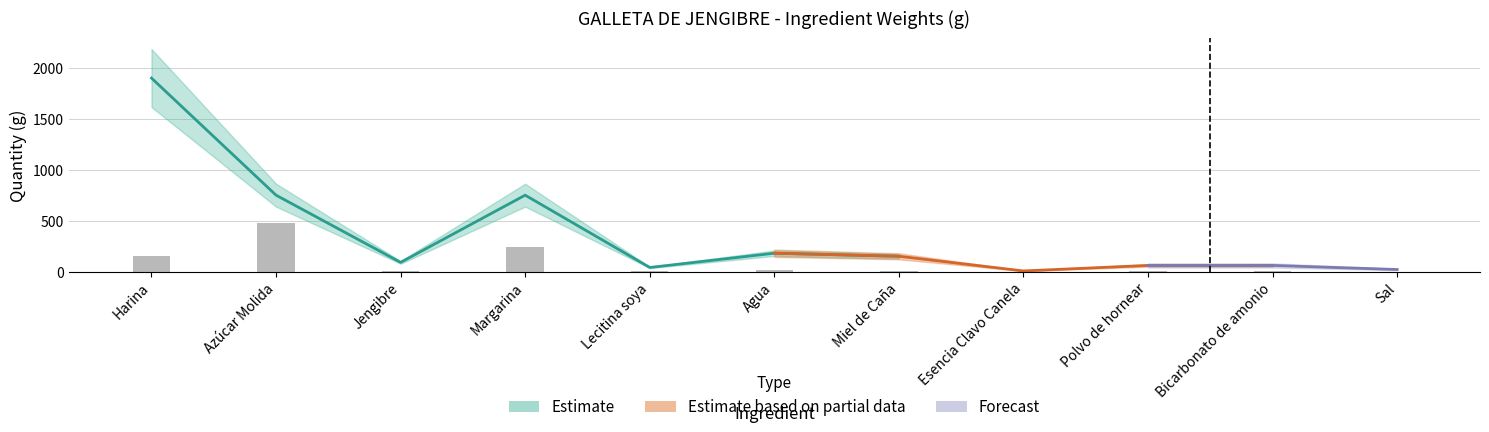

At Polvo de hornear, list the series in order from smallest to largest.

Estimate, Estimate based on partial data, Forecast